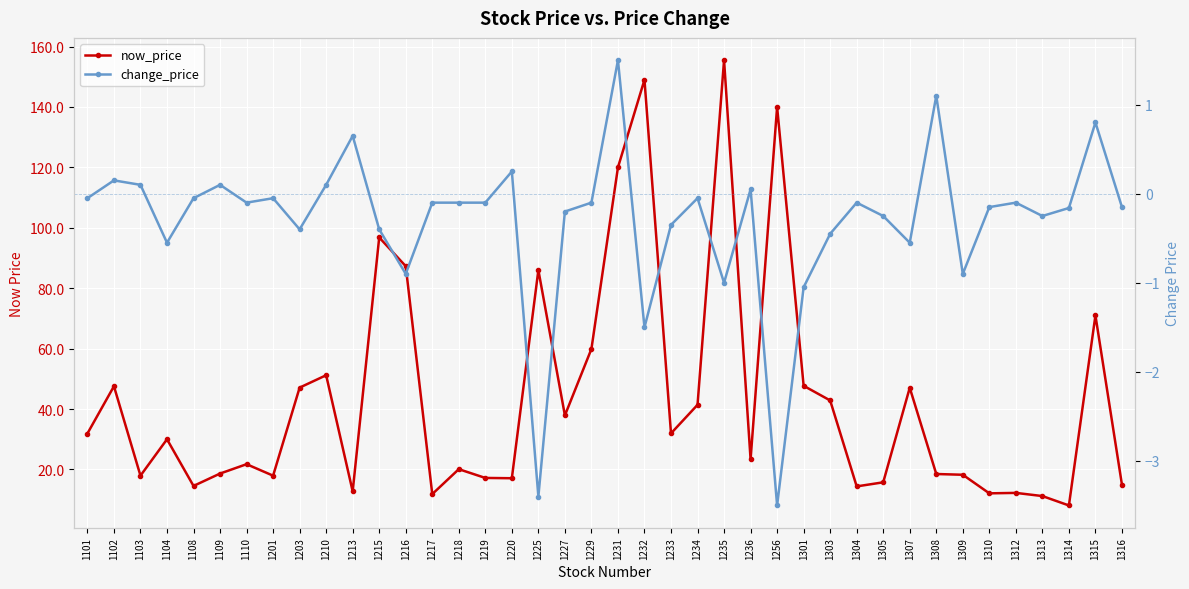

Where does the change_price series first go above 0?

1102